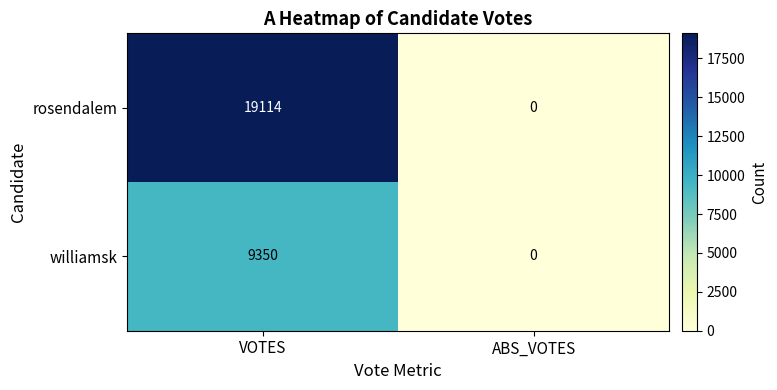

Is it true that rosendalem equals 19114 at VOTES?

True